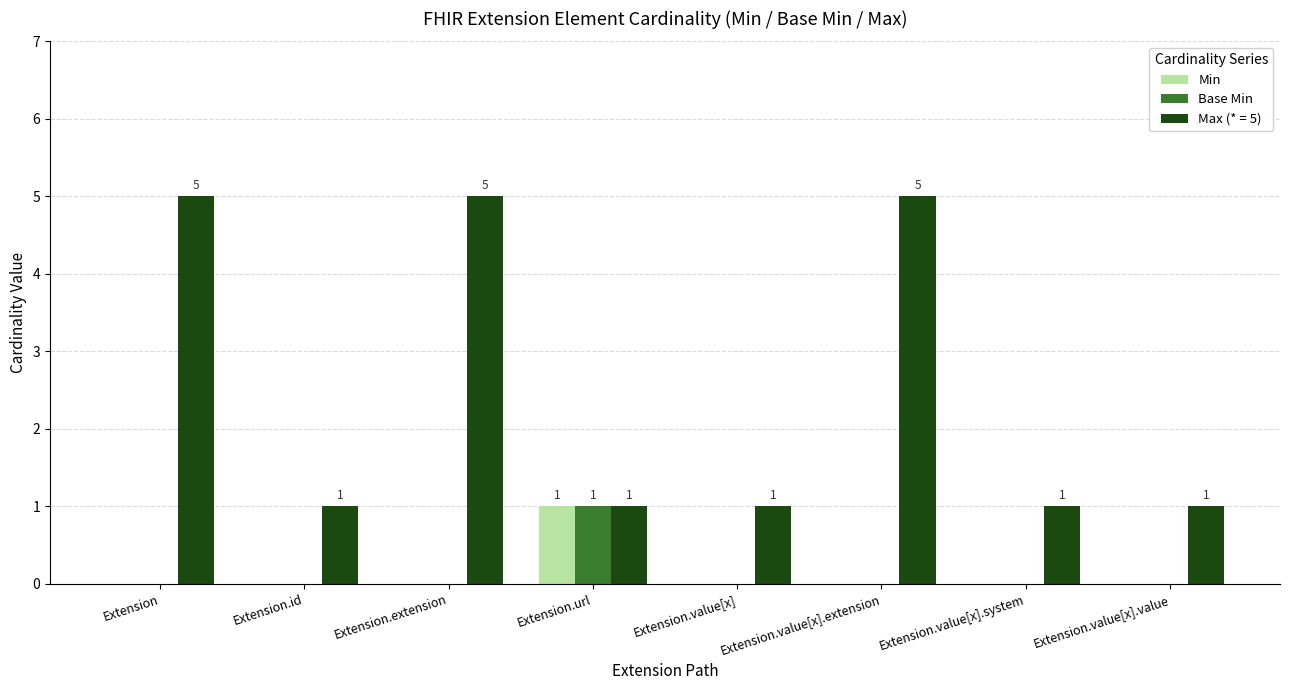

Between Extension.extension and Extension.value[x].system, which series saw the biggest shift?

Max (* = 5)